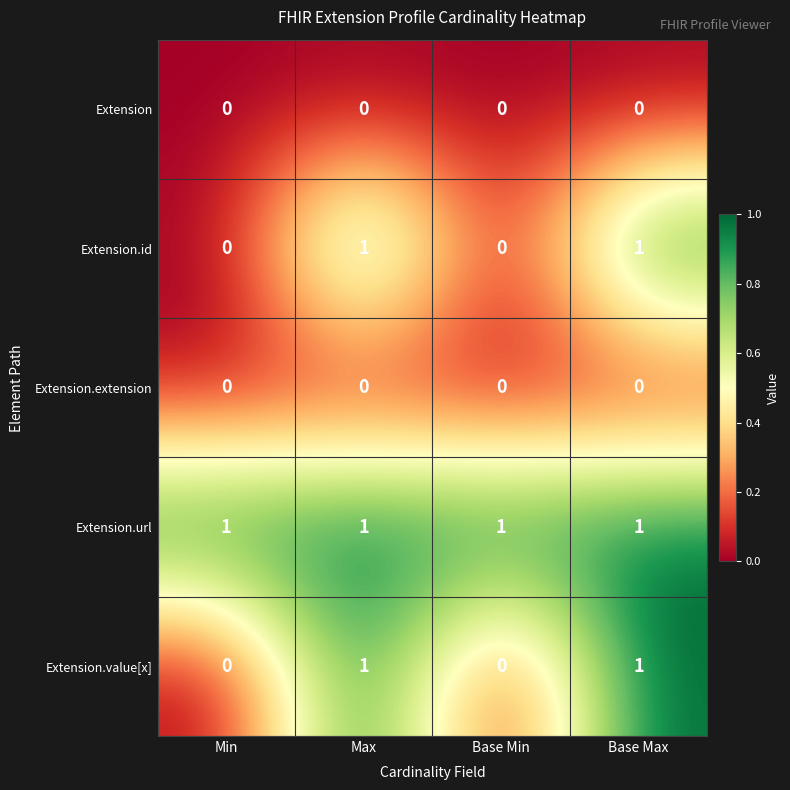

What is the total value across all series at Base Max?

3